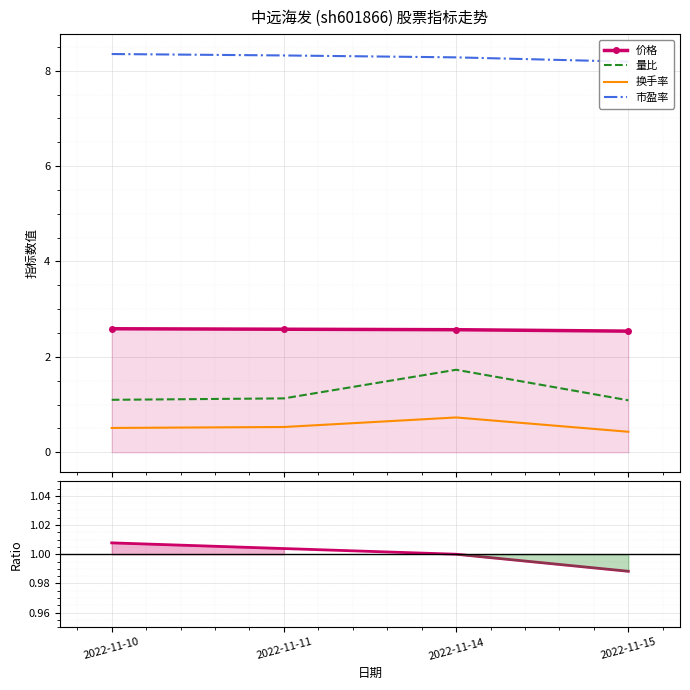

What value does the 换手率 series have at 2022-11-14?

0.7